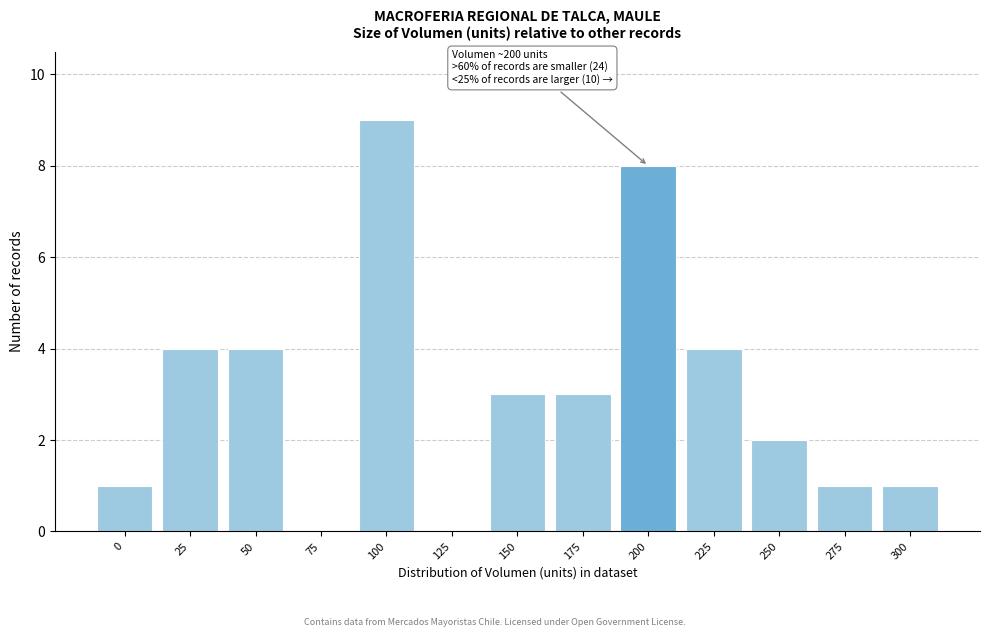

Reading left to right, extract all data points from this chart.

0=1	25=4	50=4	75=0	100=9	125=0	150=3	175=3	200=8	225=4	250=2	275=1	300=1